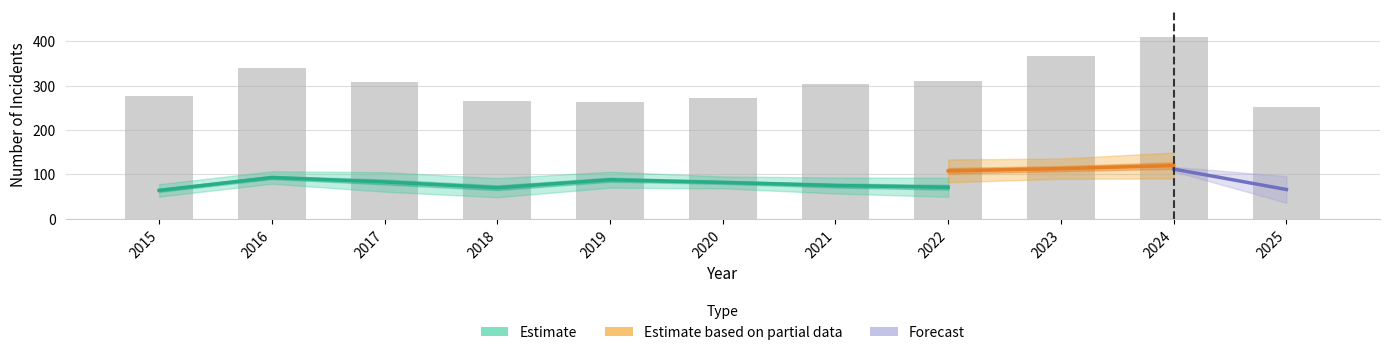

Reading left to right, what are all the values shown in this chart?

Aggravated Assault: 2015=54	2016=66	2017=72	2018=43	2019=65	2020=56	2021=86	2022=78	2023=110	2024=112	2025=66
Aggravated Battery: 2015=64	2016=93	2017=83	2018=70	2019=88	2020=82	2021=75	2022=71	2023=103	2024=127	2025=75
Criminal Sexual Assault: 2015=28	2016=28	2017=44	2018=43	2019=36	2020=27	2021=36	2022=43	2023=38	2024=49	2025=41
Robbery: 2015=117	2016=144	2017=105	2018=107	2019=75	2020=102	2021=105	2022=108	2023=113	2024=120	2025=67
Total: 2015=276	2016=339	2017=309	2018=265	2019=264	2020=273	2021=304	2022=310	2023=367	2024=410	2025=251